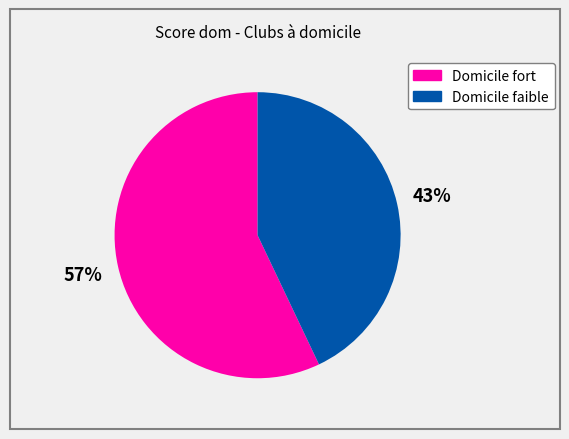

Does any single category account for the majority?

Yes